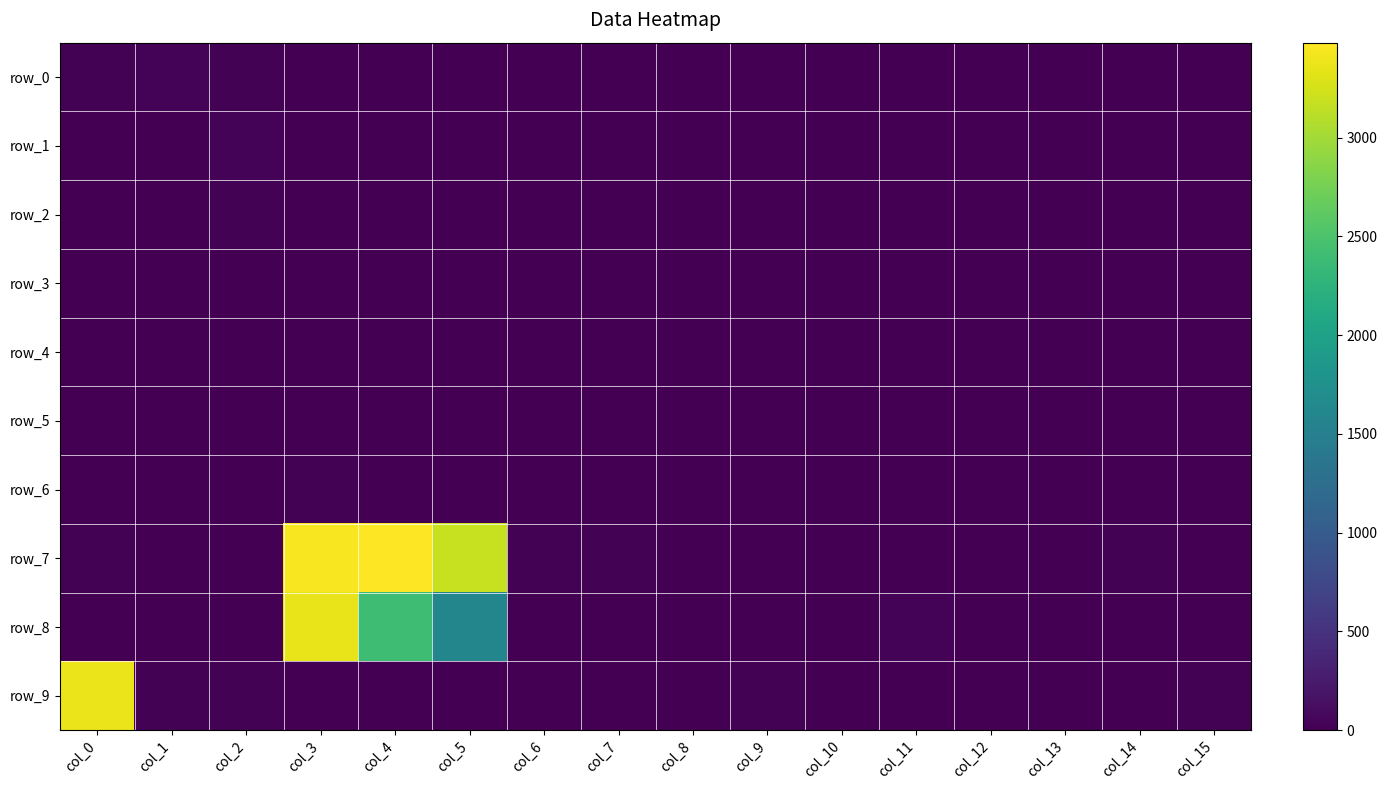

The row_1 series shows 6 at col_5. True or false?

False